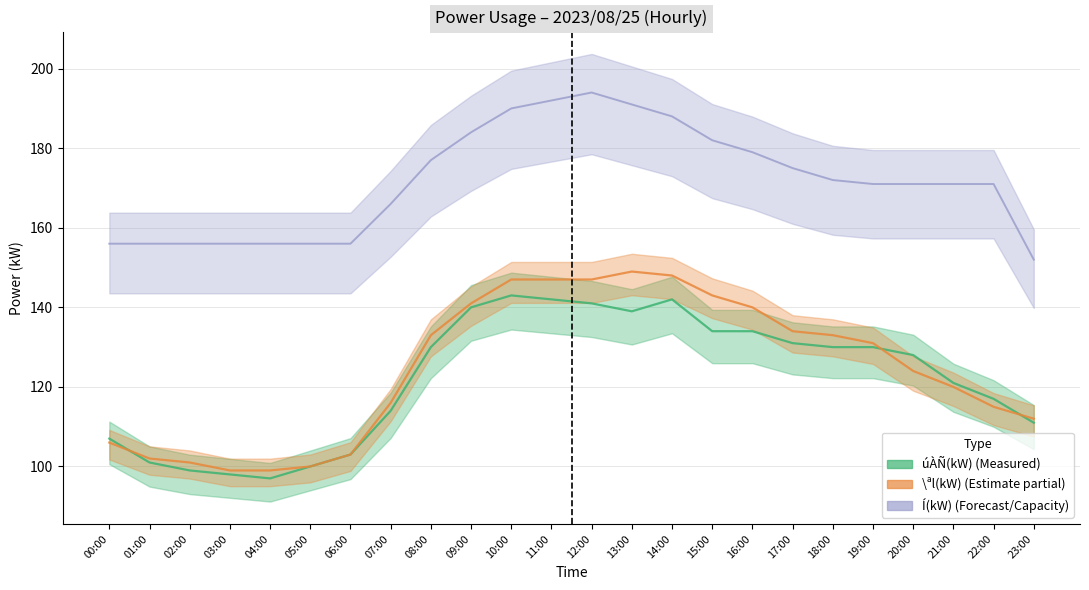

How many data points does each series have?

24